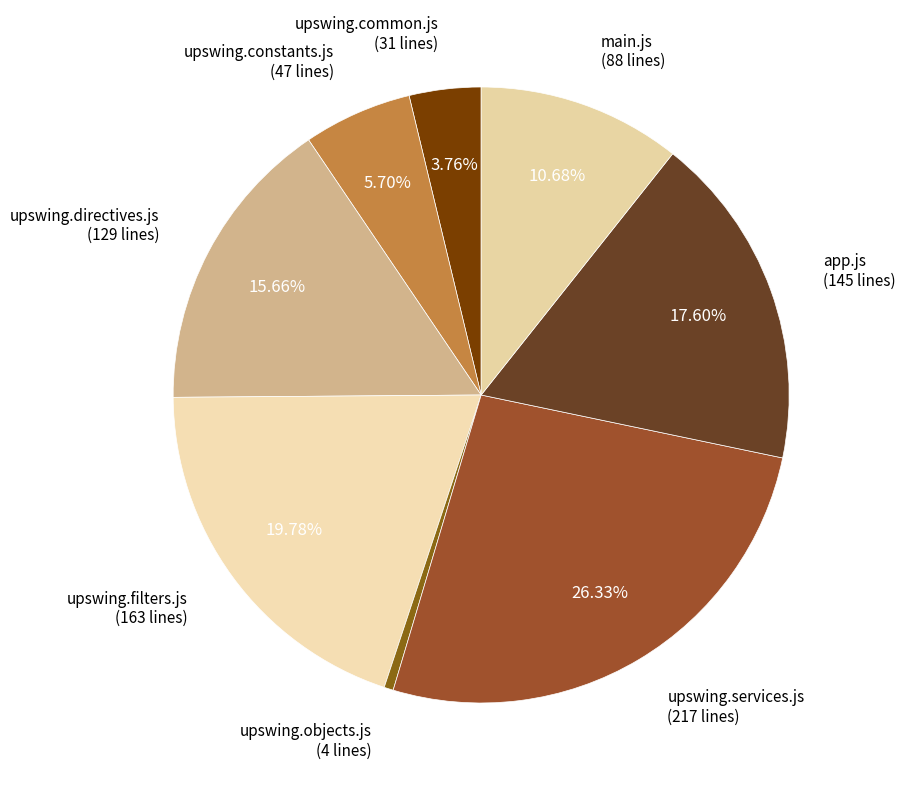

Count the number of slices in the pie.

8